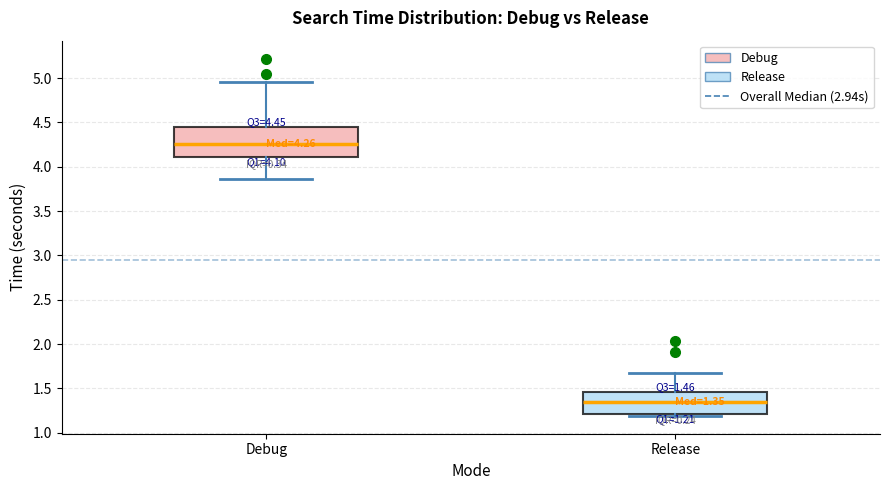

Comparing the boxes themselves (not the whiskers), which one is the tallest?

Debug